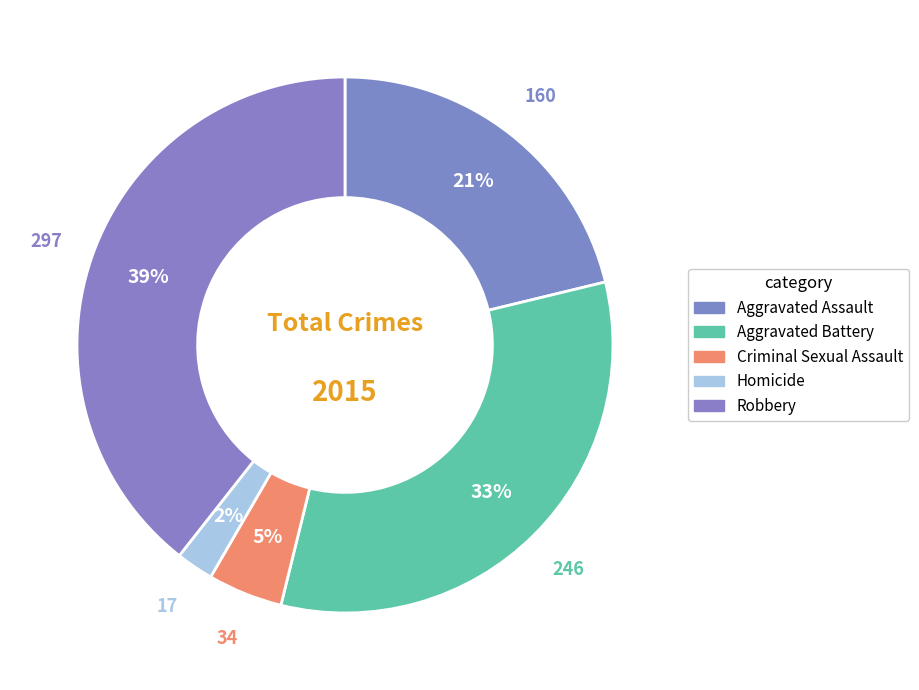

Which has a higher value, Homicide or Aggravated Battery?

Aggravated Battery